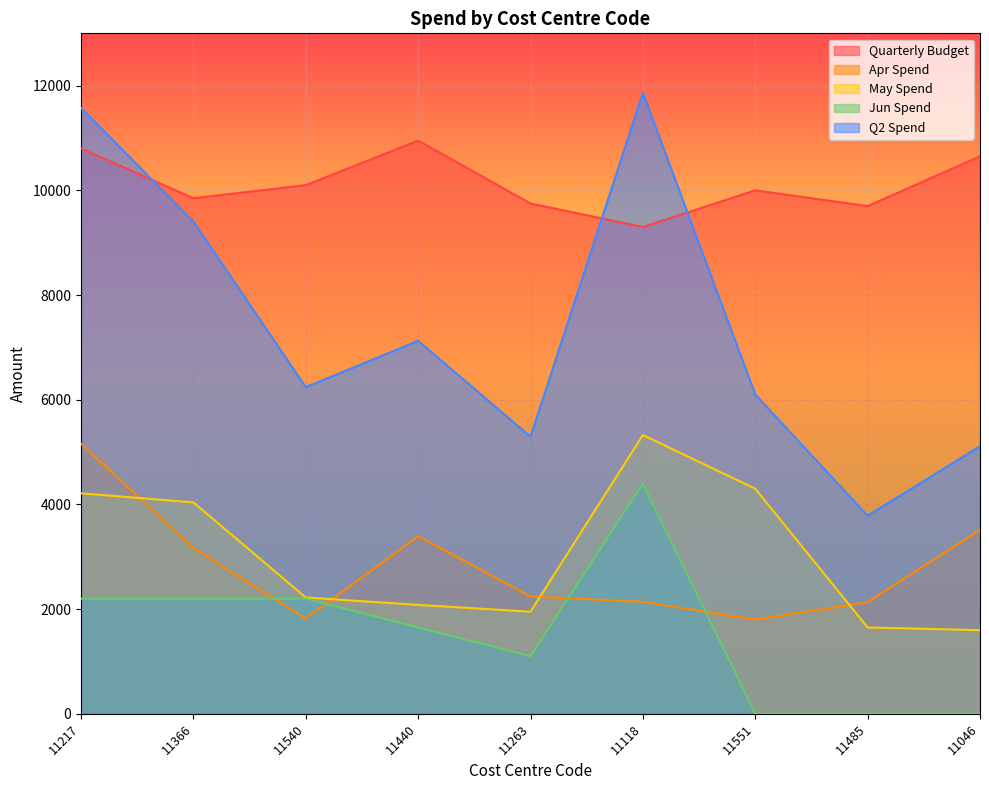

At which category does the chart reach its peak across all series?

11118